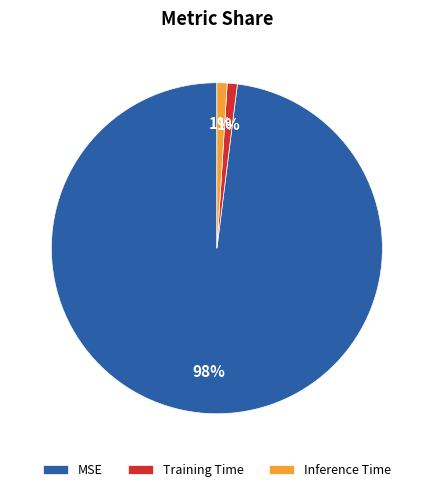

What is the majority slice?

MSE